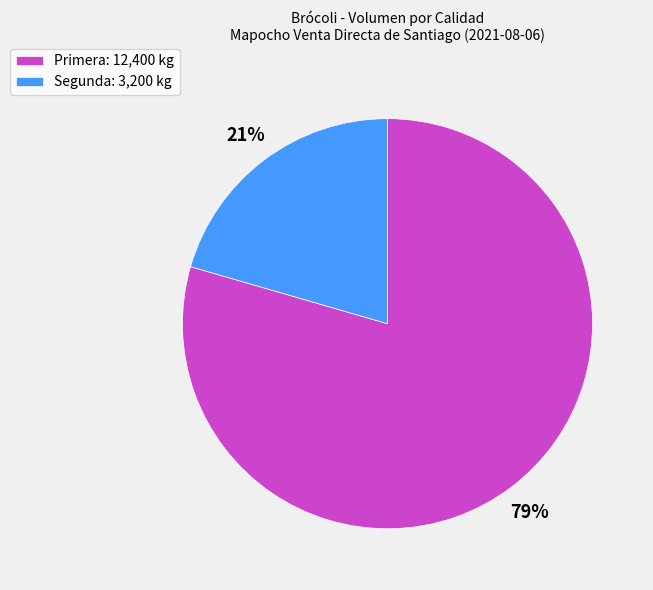

The Segunda slice represents 21% of the pie. True or false?

True